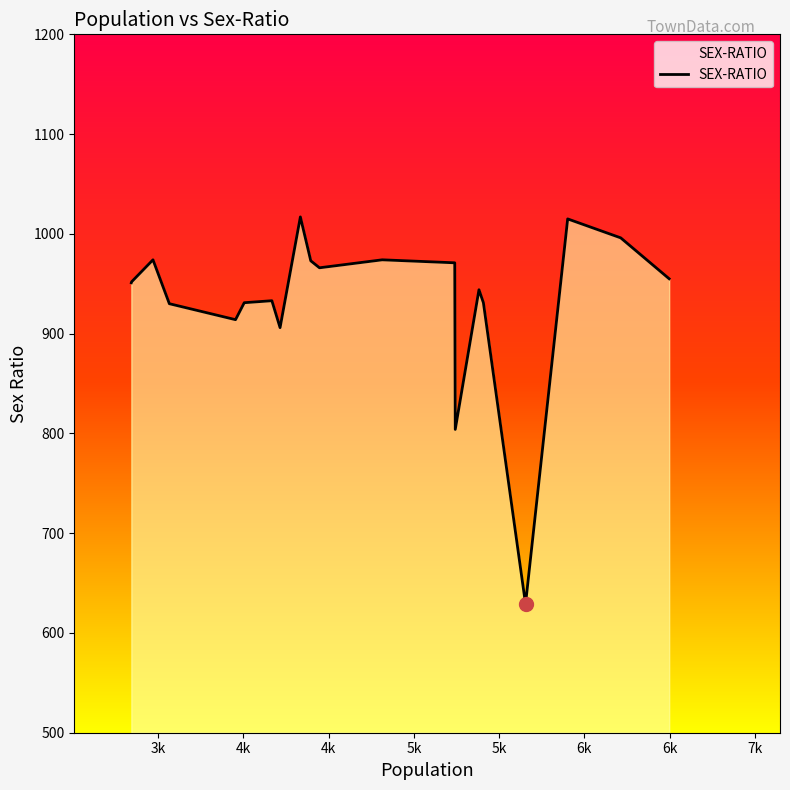

What is the minimum value shown in the chart?

629